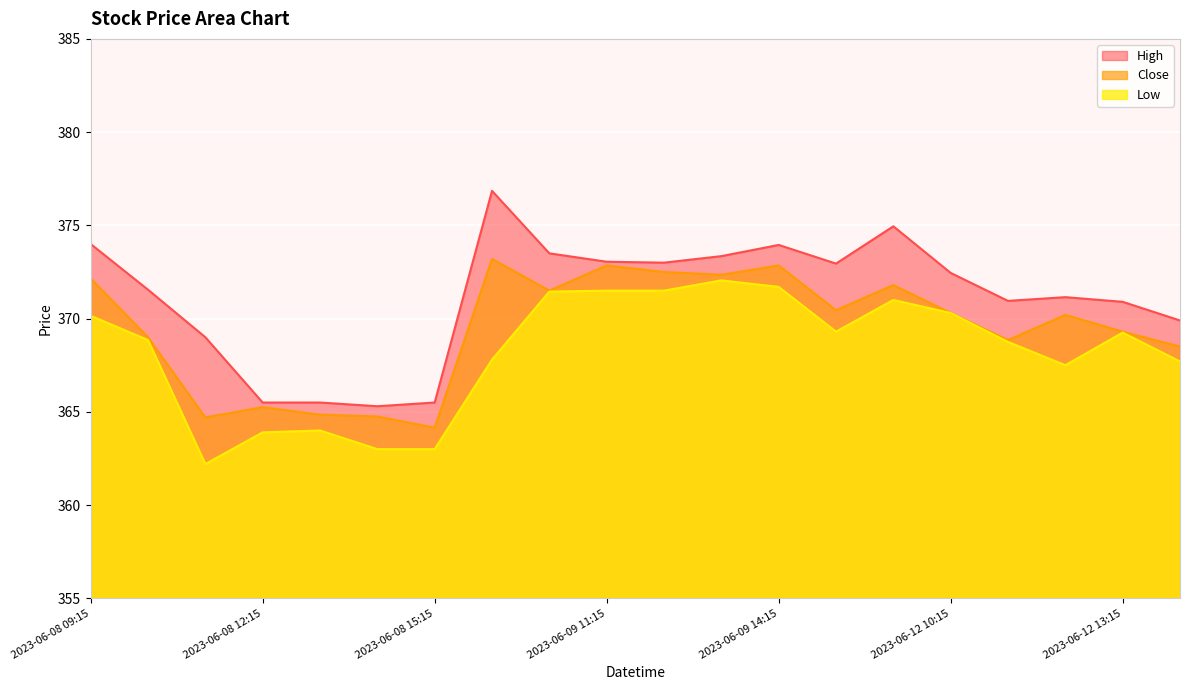

What is the label of the 8th point from the left?

2023-06-09 09:15